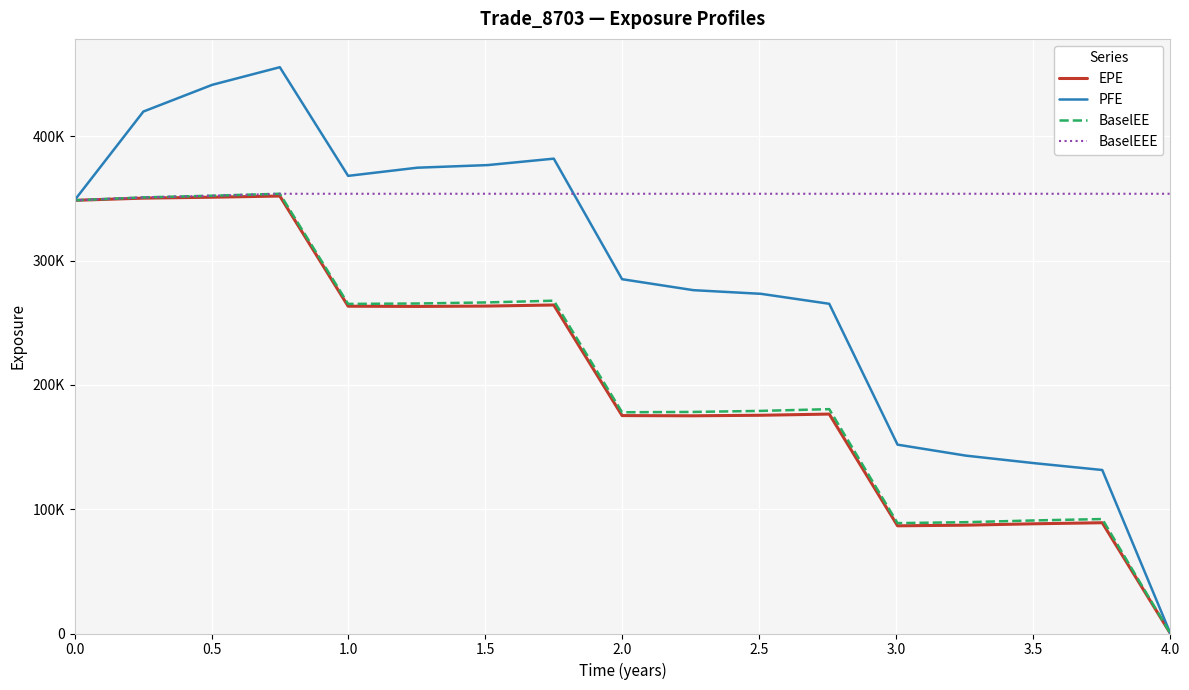

What are all the series names shown in the legend?

EPE, PFE, BaselEE, BaselEEE